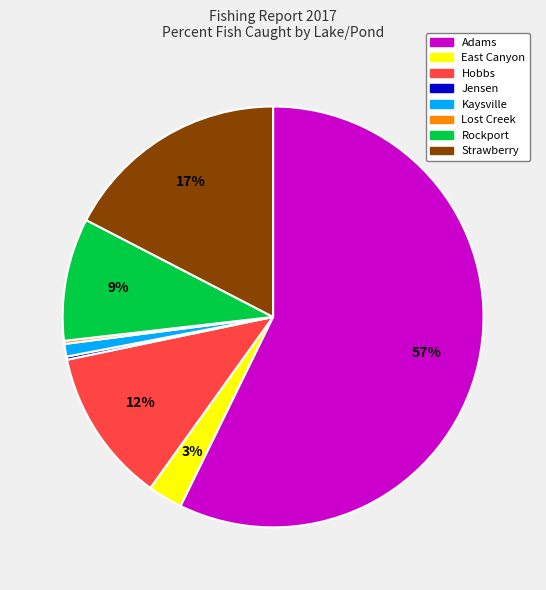

Is it true that Kaysville is 1% of the pie?

True